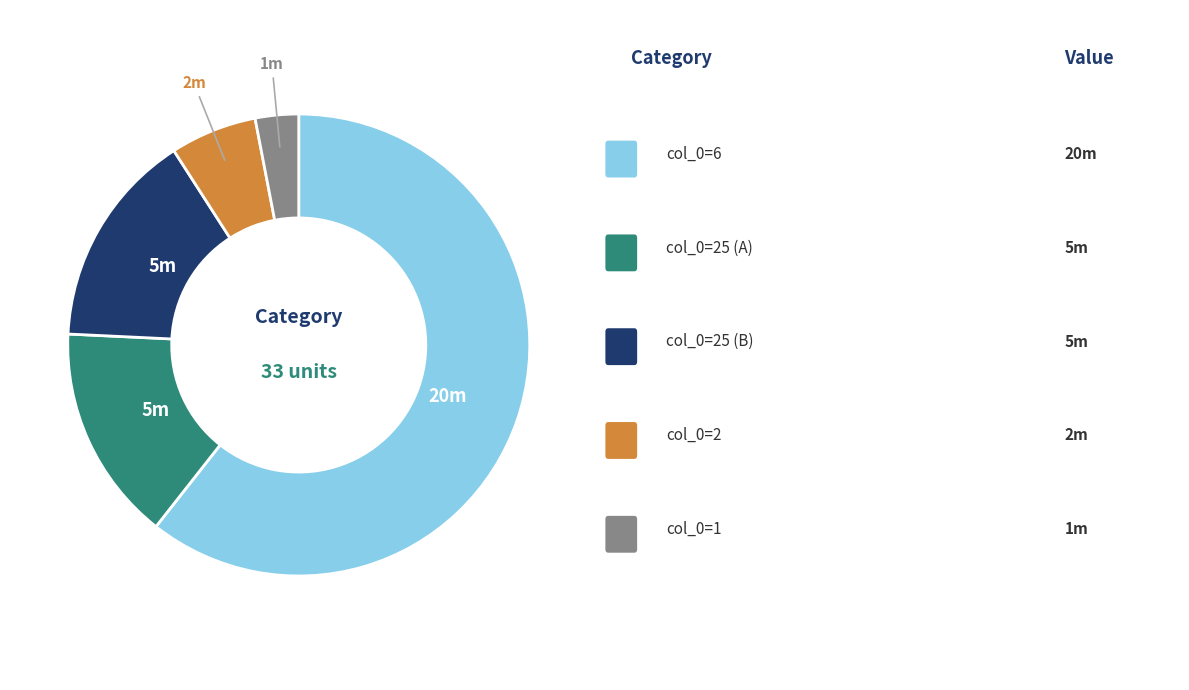

Is there a majority slice in this chart?

Yes